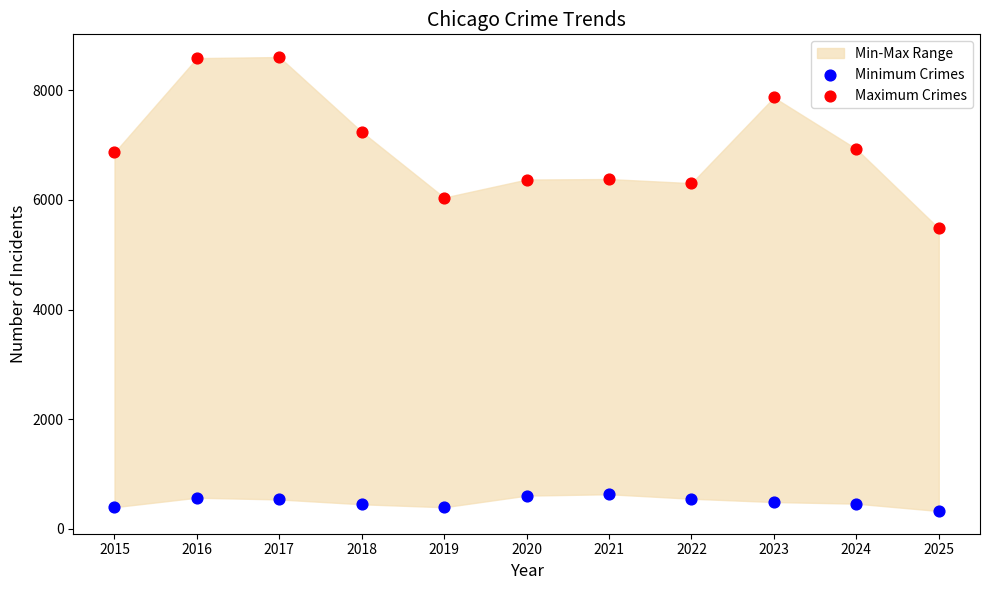

Across all series, what Y value is closest to 4465?

5482